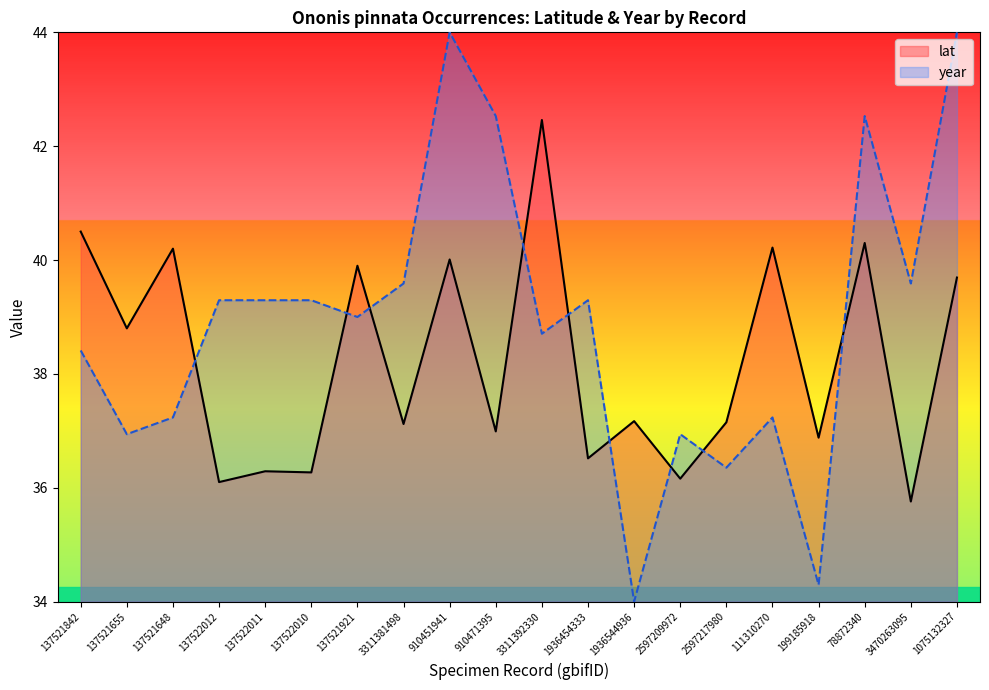

How many times do lat and year cross each other?

9